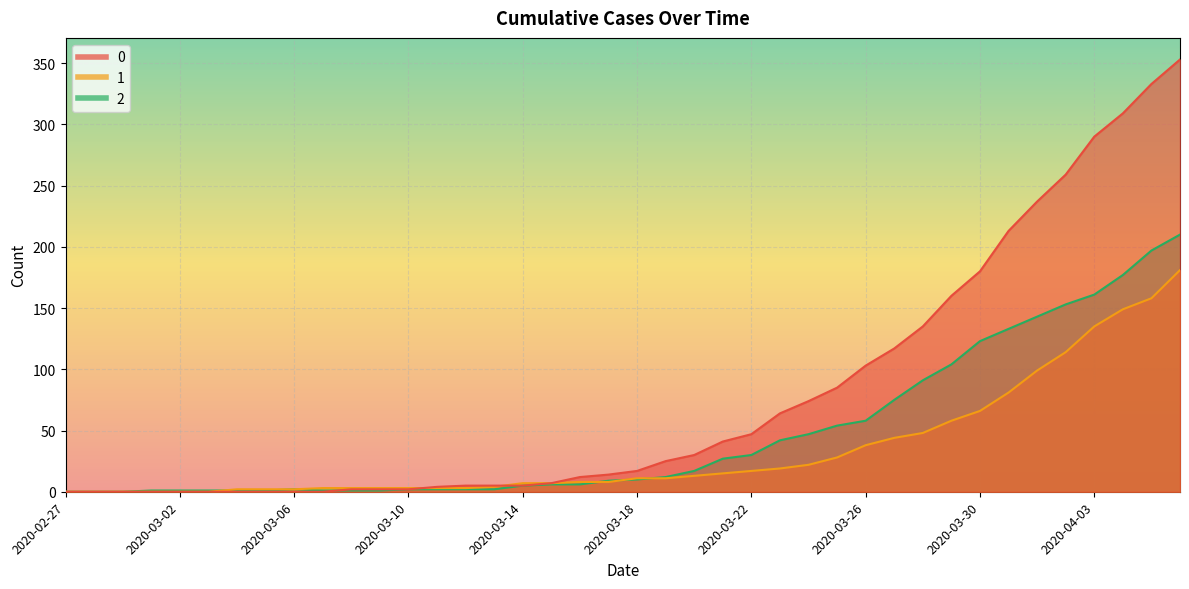

True or false: 0 has a value of 17 at 2020-03-18.

True